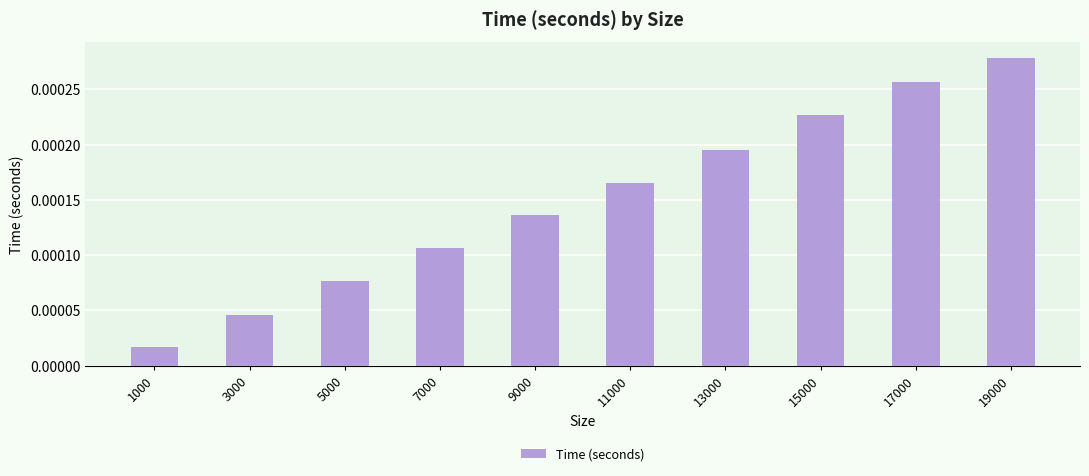

Rank the categories by value from highest to lowest.

19000, 17000, 15000, 13000, 11000, 9000, 7000, 5000, 3000, 1000